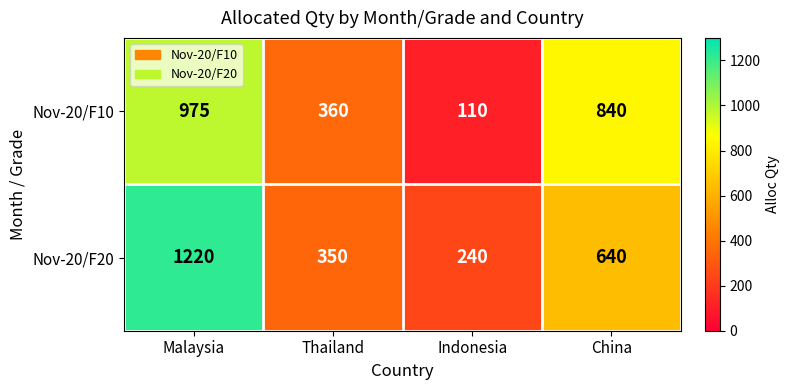

How many data points does each series have?

4